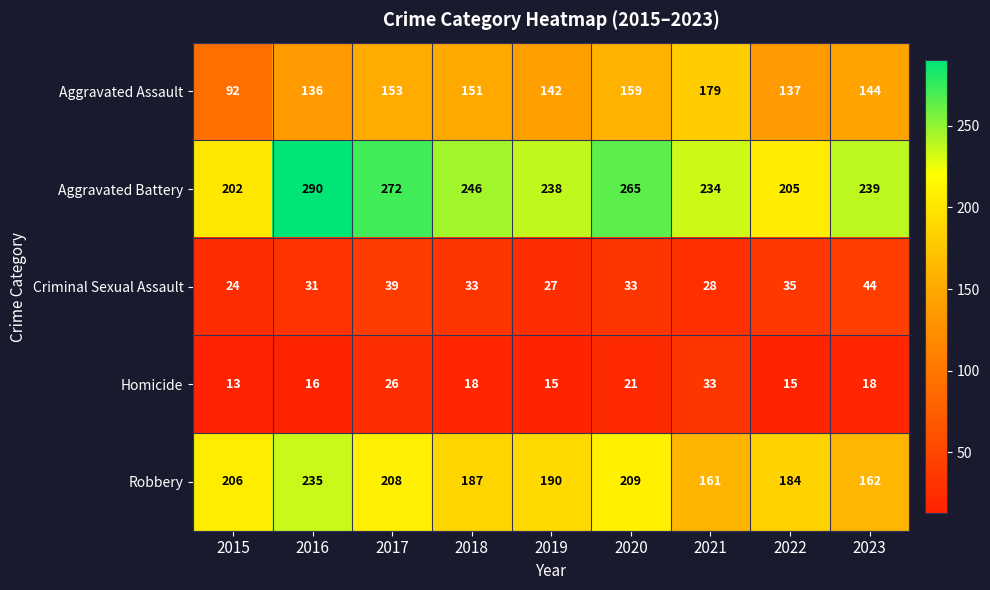

True or false: Robbery has a value of 184 at 2022.

True